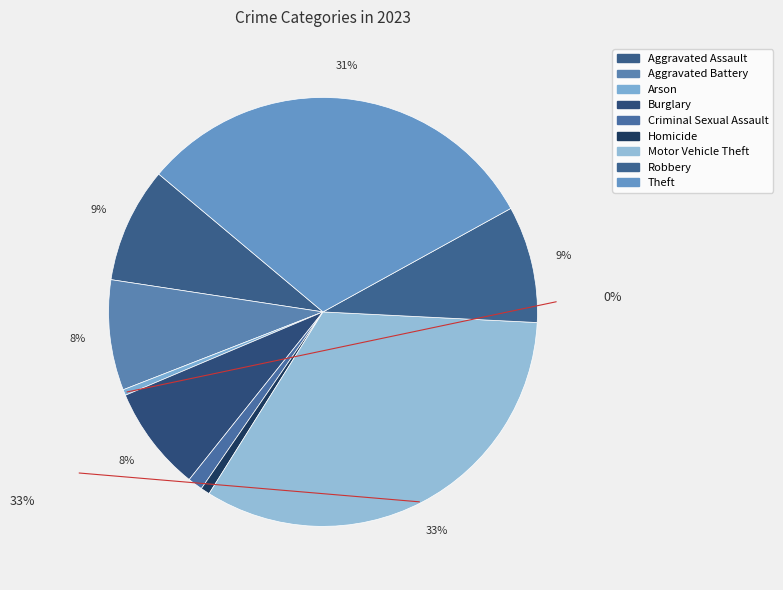

How many segments does this pie chart have?

9